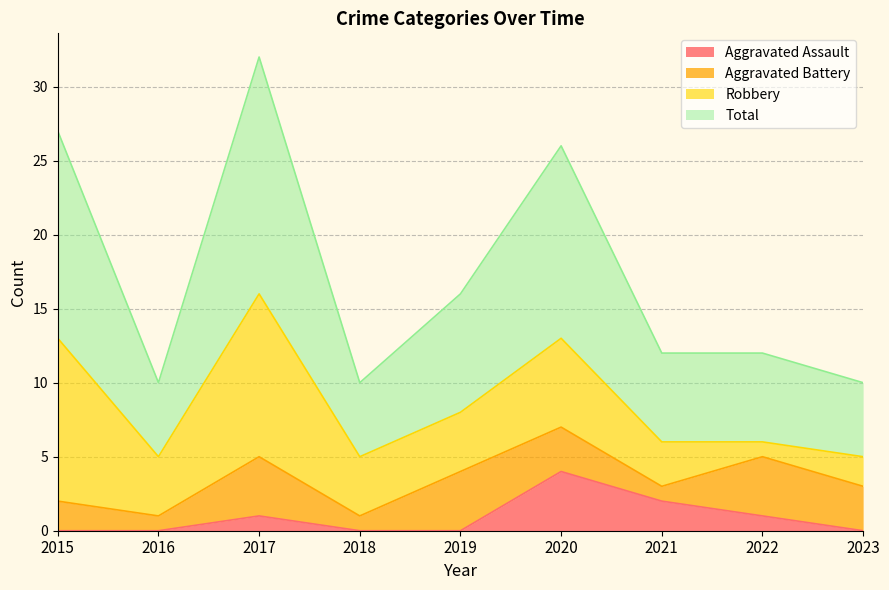

What is the sum of all Aggravated Assault values?

8